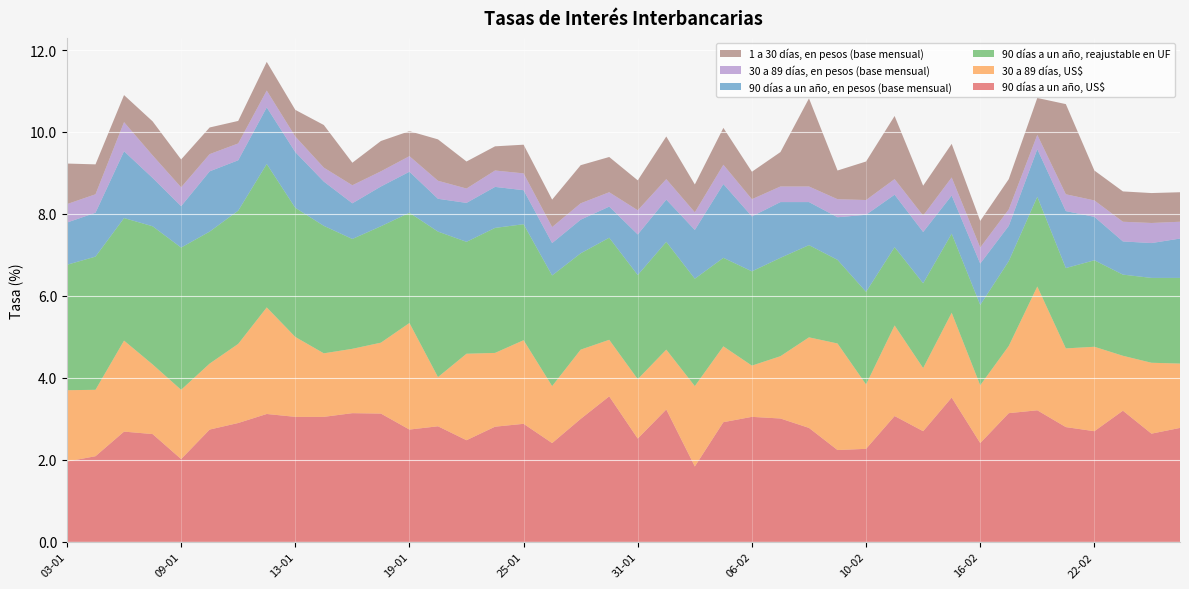

Reading right to left, list all the values displayed in this chart.

90 días a un año, US$: 27-02=2.8	24-02=2.6	23-02=3.2	22-02=2.7	21-02=2.8	20-02=3.2	17-02=3.1	16-02=2.4	15-02=3.5	14-02=2.7	13-02=3.1	10-02=2.3	09-02=2.2	08-02=2.8	07-02=3.0	06-02=3.0	03-02=2.9	02-02=1.8	01-02=3.2	31-01=2.5	30-01=3.5	27-01=3.0	26-01=2.4	25-01=2.9	24-01=2.8	23-01=2.5	20-01=2.8	19-01=2.7	18-01=3.1	17-01=3.1	16-01=3.0	13-01=3.0	12-01=3.1	11-01=2.9	10-01=2.7	09-01=2.0	06-01=2.6	05-01=2.7	04-01=2.1	03-01=2.0
30 a 89 días, US$: 27-02=1.6	24-02=1.7	23-02=1.3	22-02=2.1	21-02=1.9	20-02=3.0	17-02=1.6	16-02=1.4	15-02=2.1	14-02=1.5	13-02=2.2	10-02=1.6	09-02=2.6	08-02=2.2	07-02=1.5	06-02=1.2	03-02=1.9	02-02=2.0	01-02=1.5	31-01=1.4	30-01=1.4	27-01=1.7	26-01=1.4	25-01=2.0	24-01=1.8	23-01=2.1	20-01=1.2	19-01=2.6	18-01=1.7	17-01=1.6	16-01=1.6	13-01=1.9	12-01=2.6	11-01=1.9	10-01=1.6	09-01=1.7	06-01=1.7	05-01=2.2	04-01=1.6	03-01=1.7
90 días a un año, reajustable en UF: 27-02=2.1	24-02=2.1	23-02=2.0	22-02=2.1	21-02=2.0	20-02=2.2	17-02=2.1	16-02=2.0	15-02=1.9	14-02=2.1	13-02=1.9	10-02=2.3	09-02=2.0	08-02=2.2	07-02=2.4	06-02=2.3	03-02=2.2	02-02=2.6	01-02=2.6	31-01=2.5	30-01=2.5	27-01=2.4	26-01=2.7	25-01=2.8	24-01=3.0	23-01=2.7	20-01=3.5	19-01=2.7	18-01=2.8	17-01=2.7	16-01=3.1	13-01=3.1	12-01=3.5	11-01=3.2	10-01=3.2	09-01=3.5	06-01=3.4	05-01=3.0	04-01=3.2	03-01=3.1
90 días a un año, en pesos (base mensual): 27-02=1.0	24-02=0.8	23-02=0.8	22-02=1.1	21-02=1.4	20-02=1.2	17-02=0.9	16-02=1.0	15-02=0.9	14-02=1.2	13-02=1.3	10-02=1.9	09-02=1.0	08-02=1.1	07-02=1.4	06-02=1.3	03-02=1.8	02-02=1.2	01-02=1.0	31-01=1.0	30-01=0.8	27-01=0.8	26-01=0.8	25-01=0.8	24-01=1.0	23-01=0.9	20-01=0.8	19-01=1.0	18-01=1.0	17-01=0.9	16-01=1.1	13-01=1.4	12-01=1.4	11-01=1.2	10-01=1.5	09-01=1.0	06-01=1.2	05-01=1.6	04-01=1.1	03-01=1.0
30 a 89 días, en pesos (base mensual): 27-02=0.4	24-02=0.5	23-02=0.5	22-02=0.4	21-02=0.4	20-02=0.3	17-02=0.4	16-02=0.4	15-02=0.4	14-02=0.4	13-02=0.4	10-02=0.4	09-02=0.4	08-02=0.4	07-02=0.4	06-02=0.4	03-02=0.5	02-02=0.4	01-02=0.5	31-01=0.6	30-01=0.3	27-01=0.4	26-01=0.4	25-01=0.4	24-01=0.4	23-01=0.3	20-01=0.4	19-01=0.4	18-01=0.4	17-01=0.4	16-01=0.3	13-01=0.4	12-01=0.4	11-01=0.4	10-01=0.4	09-01=0.5	06-01=0.6	05-01=0.7	04-01=0.5	03-01=0.5
1 a 30 días, en pesos (base mensual): 27-02=0.7	24-02=0.7	23-02=0.7	22-02=0.7	21-02=2.2	20-02=0.9	17-02=0.7	16-02=0.7	15-02=0.8	14-02=0.7	13-02=1.5	10-02=0.9	09-02=0.7	08-02=2.1	07-02=0.8	06-02=0.7	03-02=0.9	02-02=0.7	01-02=1.0	31-01=0.7	30-01=0.9	27-01=0.9	26-01=0.7	25-01=0.7	24-01=0.6	23-01=0.7	20-01=1.0	19-01=0.6	18-01=0.7	17-01=0.6	16-01=1.0	13-01=0.7	12-01=0.7	11-01=0.6	10-01=0.7	09-01=0.7	06-01=0.8	05-01=0.7	04-01=0.7	03-01=1.0